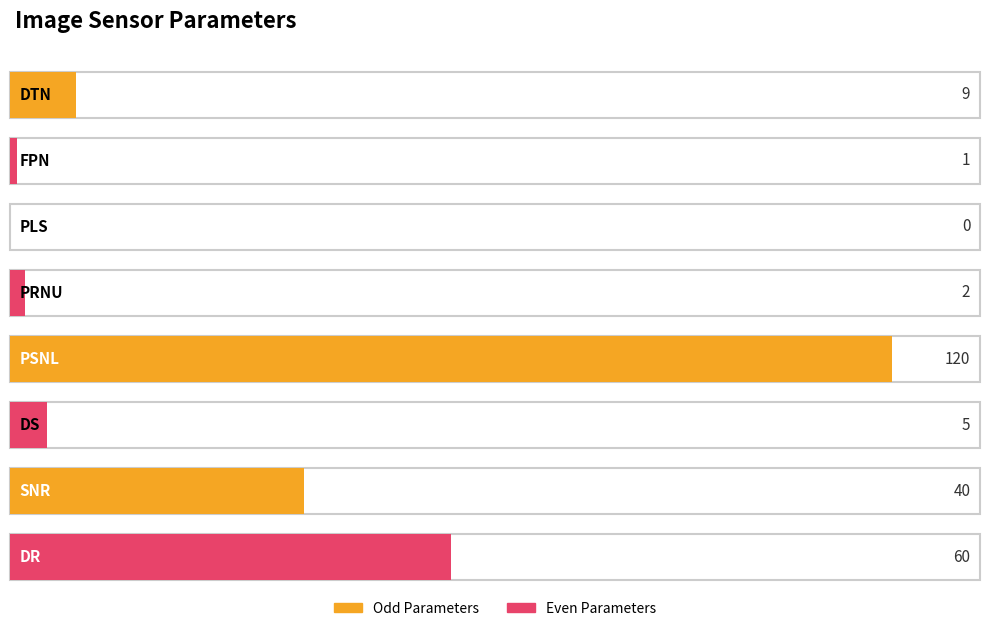

Where does the data first go above 9?

PSNL
(LSB10)